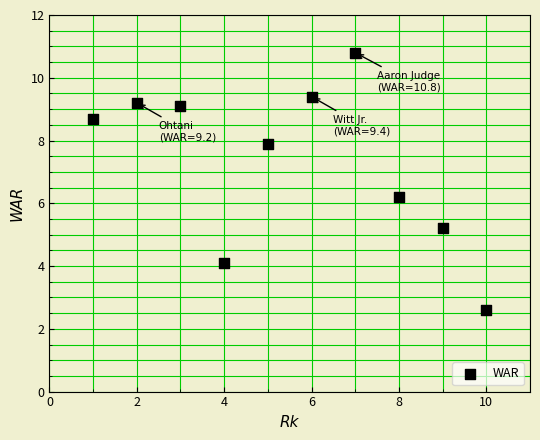

What Y value in the scatter plot is closest to 6?

6.2